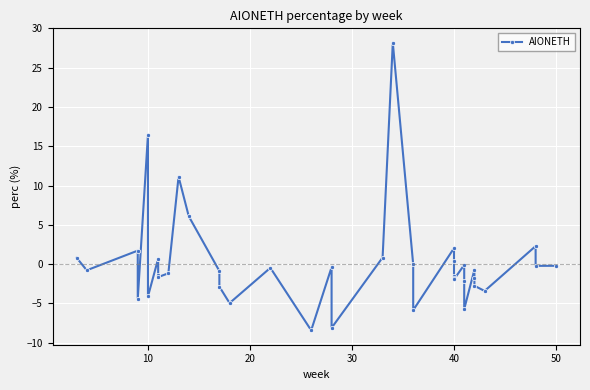

Reading right to left, what are all the values shown in this chart?

-0.2	-0.2	2.3	-3.4	-2.8	-1.8	-0.7	-5.7	-2.2	-0.1	-1.9	-1.7	-1.5	0.4	2.0	-5.9	-0.0	28.2	0.8	-8.1	-0.4	-8.4	-0.5	-5.0	-2.9	-0.9	6.1	11.1	-1.2	-1.7	-1.4	0.6	0.7	-4.1	16.5	-4.4	1.7	-0.8	0.8